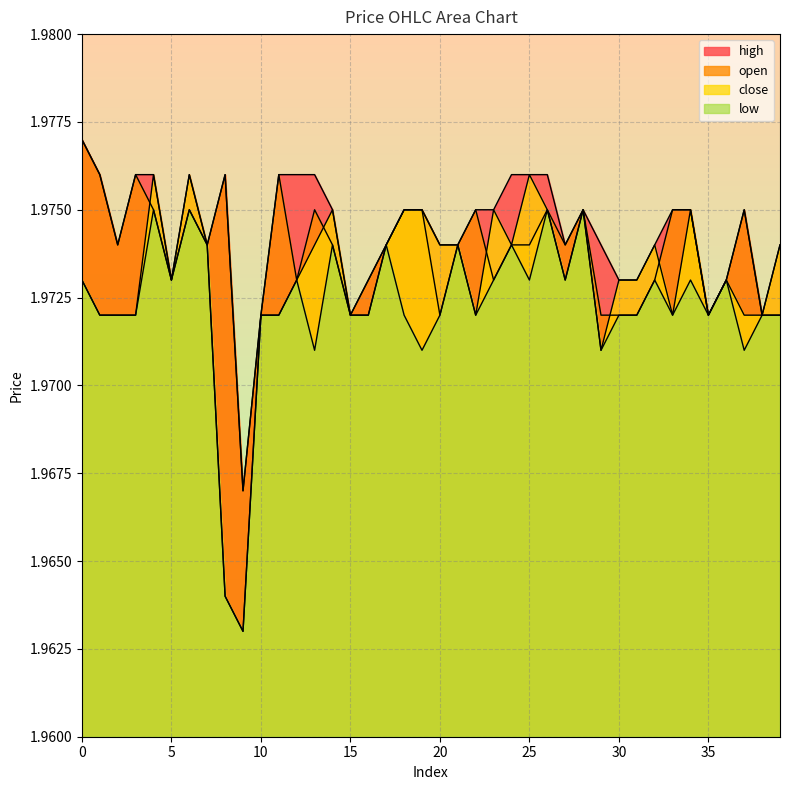

List the series in order of their overall mean, highest first.

high, open, close, low